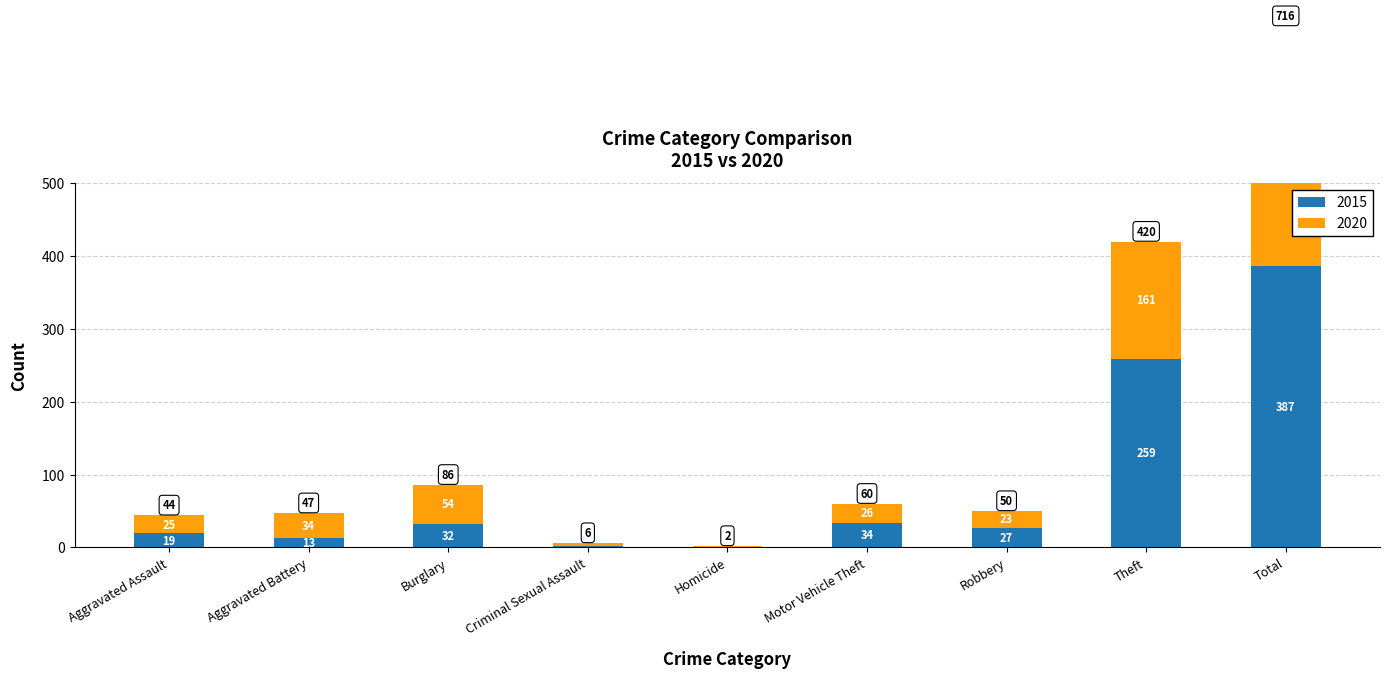

What is the sum of all 2015 values?

774